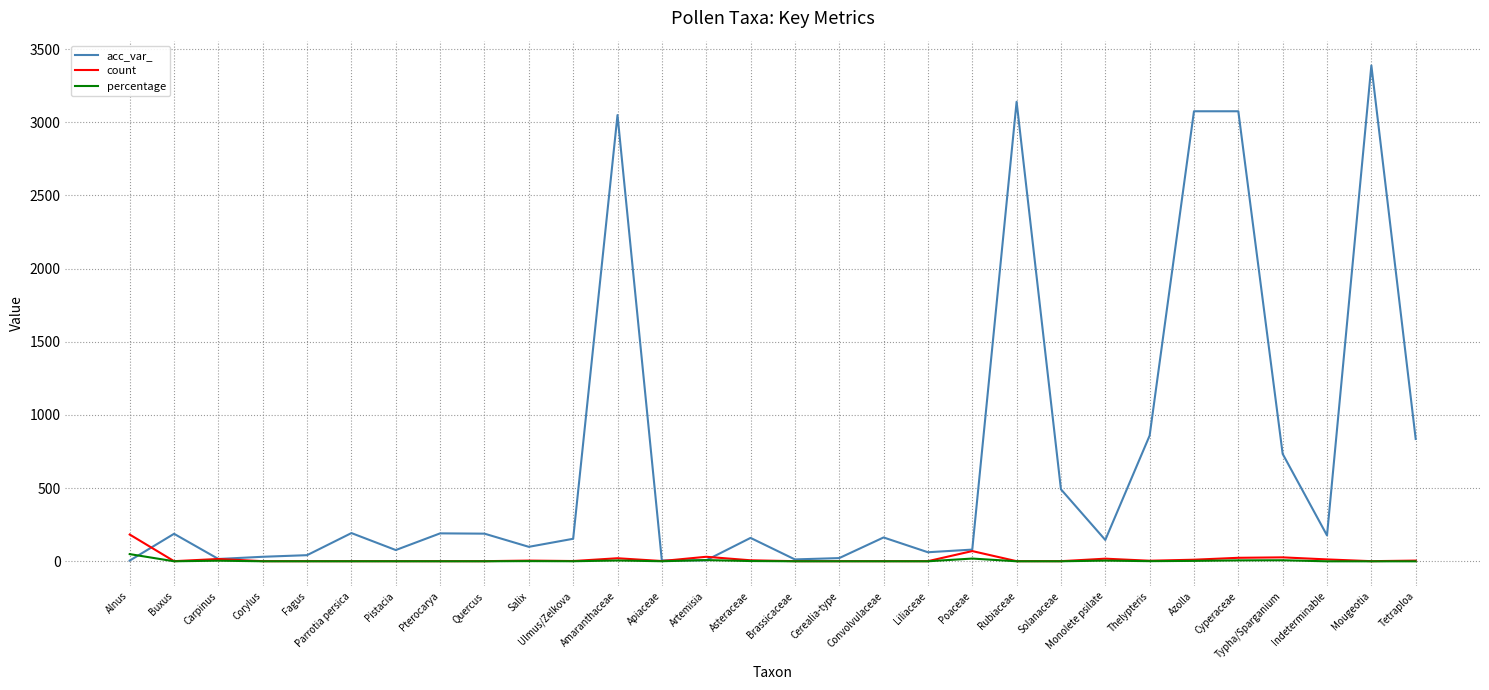

Where does the count series first go above 2?

Alnus